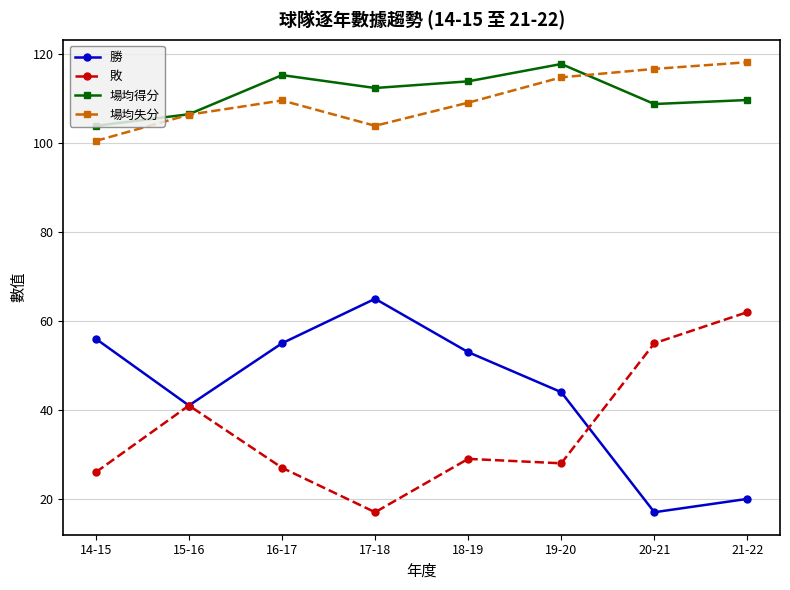

Which series has the largest total across all categories?

場均得分